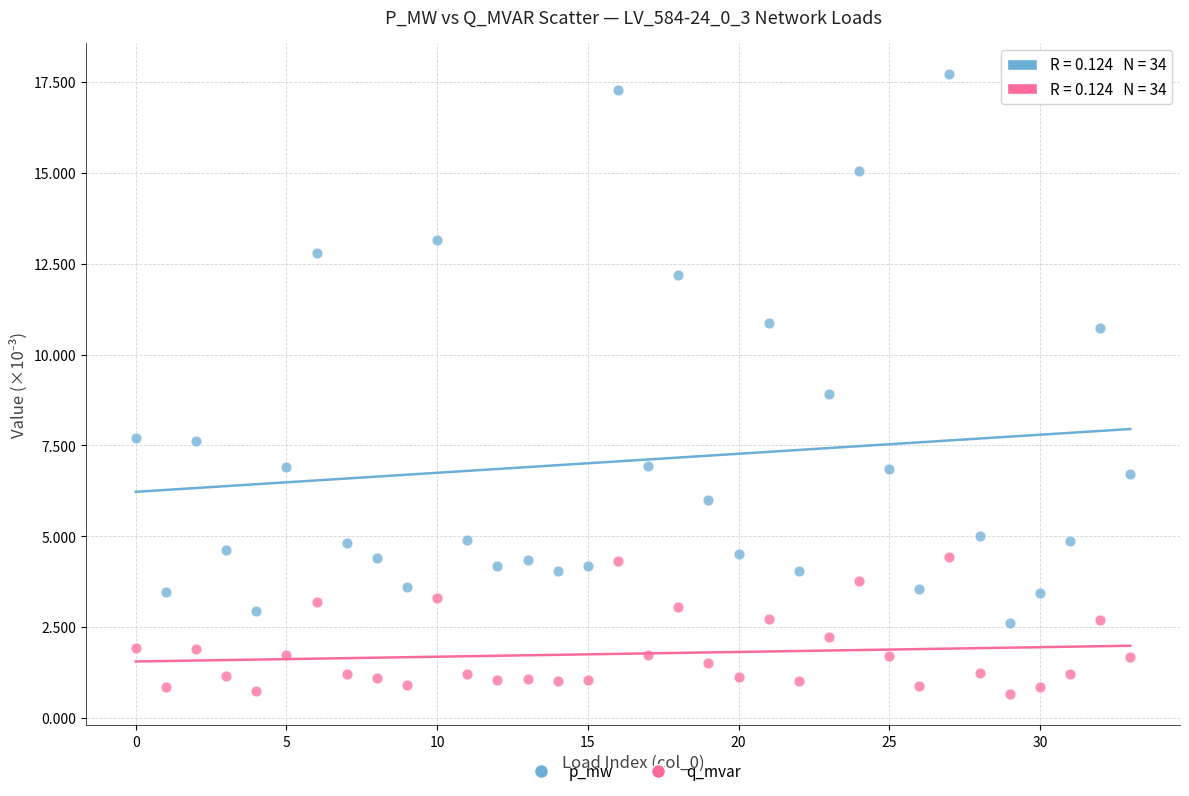

What are all the series names shown in the legend?

p_mw, q_mvar